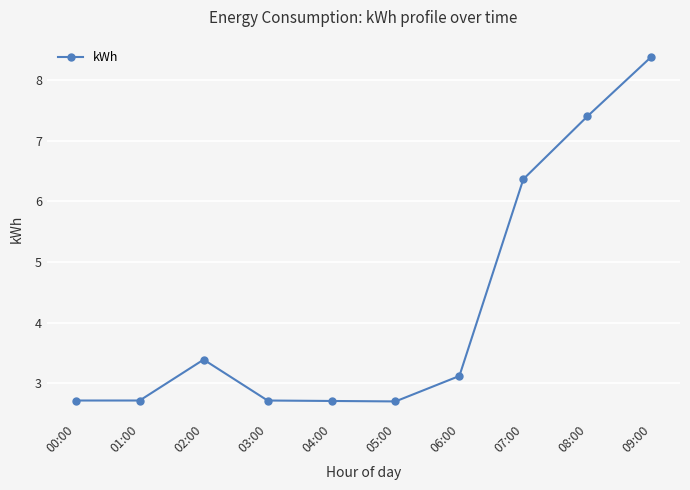

True or false: the data shows 3.4 at 02:00.

True